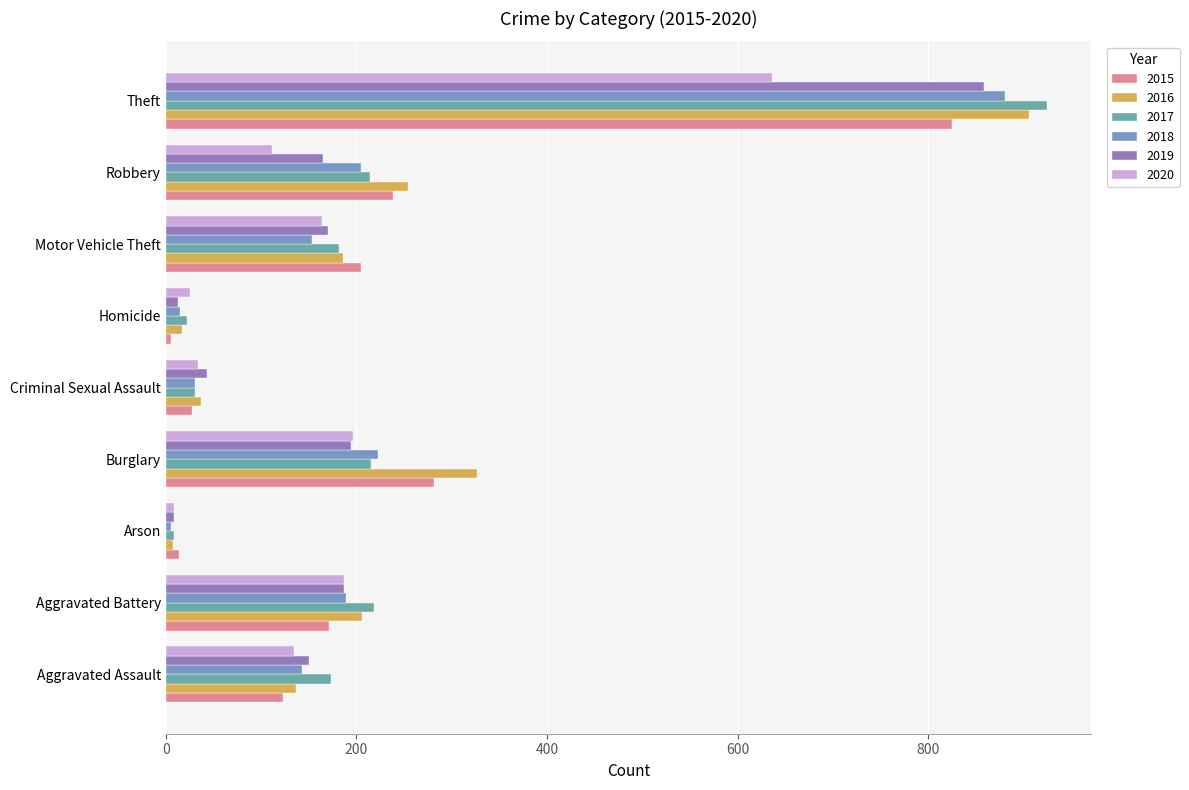

What is the maximum value for 2016?

906